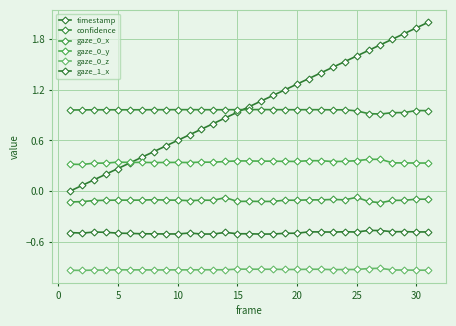

Rank the series by their maximum value, from highest to lowest.

timestamp, confidence, gaze_0_y, gaze_0_x, gaze_1_x, gaze_0_z